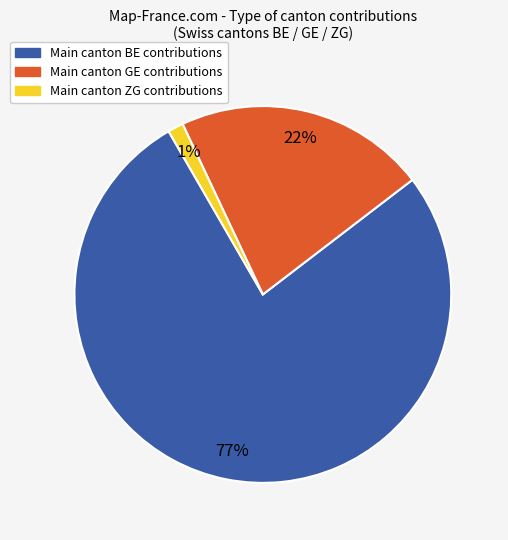

Is there any slice that represents more than half of the pie?

Yes